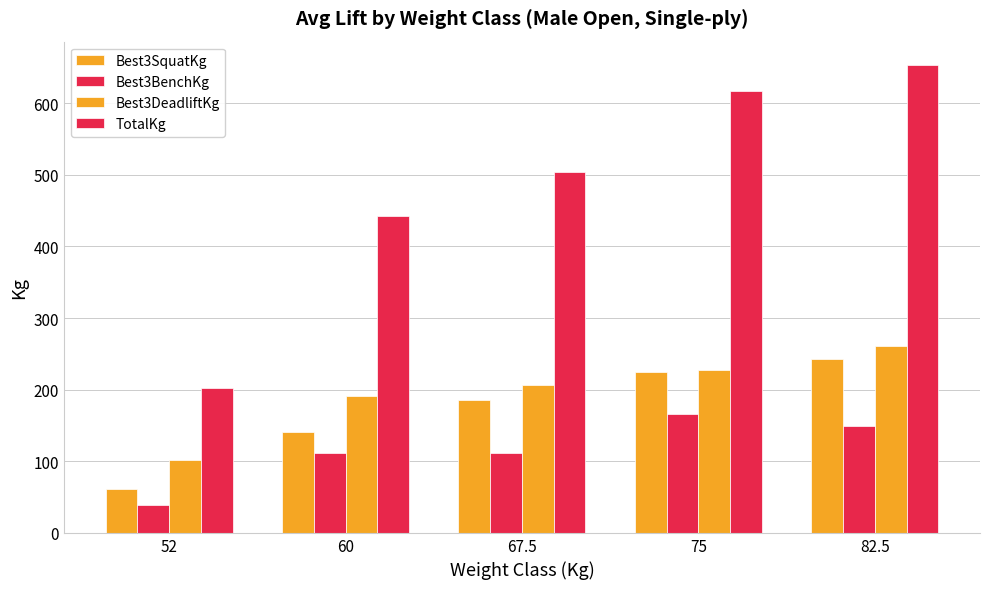

What position from the left is 60?

2